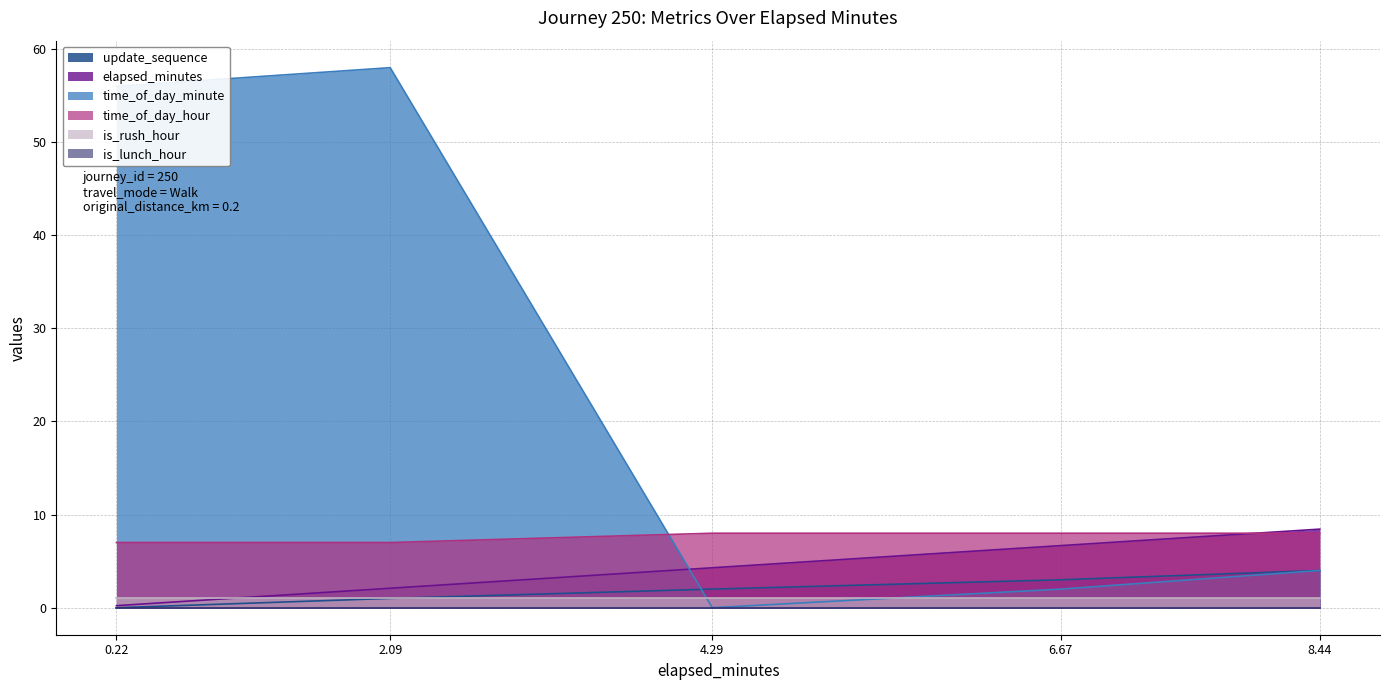

Where is time_of_day_hour nearest to the value 7?

0.22